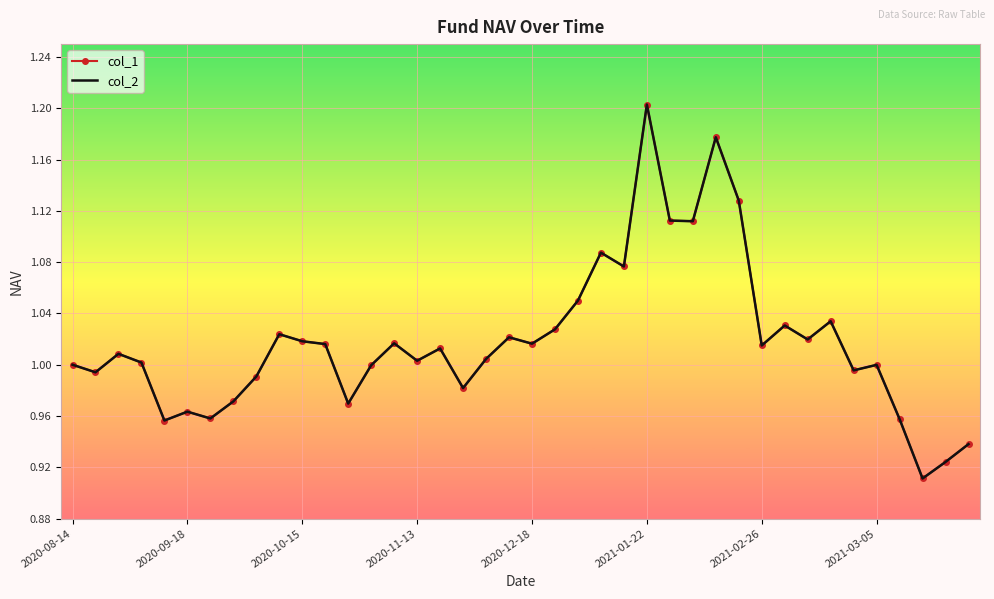

Reading left to right, what are all the values shown in this chart?

col_1: 1.0	1.0	1.0	1.0	1.0	1.0	1.0	1.0	1.0	1.0	1.0	1.0	1.0	1.0	1.0	1.0	1.0	1.0	1.0	1.0	1.0	1.0	1.1	1.1	1.1	1.2	1.1	1.1	1.2	1.1	1.0	1.0	1.0	1.0	1.0	1.0	1.0	0.9	0.9	0.9
col_2: 1.0	1.0	1.0	1.0	1.0	1.0	1.0	1.0	1.0	1.0	1.0	1.0	1.0	1.0	1.0	1.0	1.0	1.0	1.0	1.0	1.0	1.0	1.1	1.1	1.1	1.2	1.1	1.1	1.2	1.1	1.0	1.0	1.0	1.0	1.0	1.0	1.0	0.9	0.9	0.9